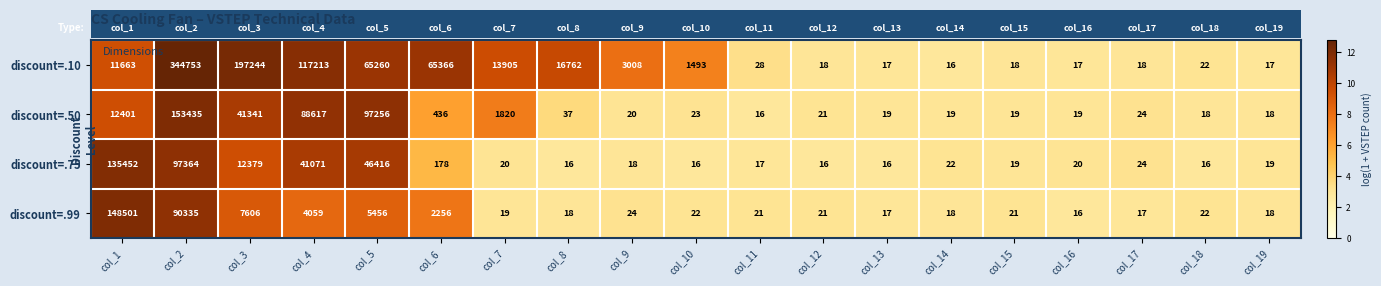

What is the difference between the second highest and second lowest values in the discount=.99 series?

90318